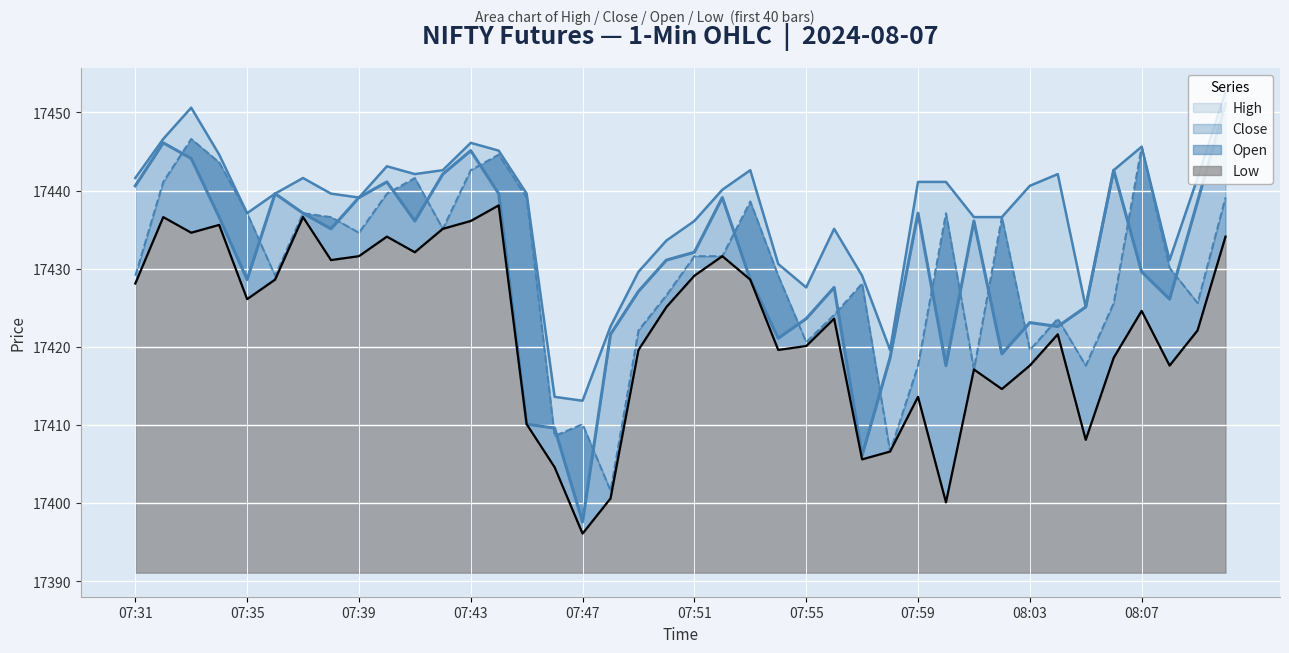

Which category has the highest value in the Open series?

07:33